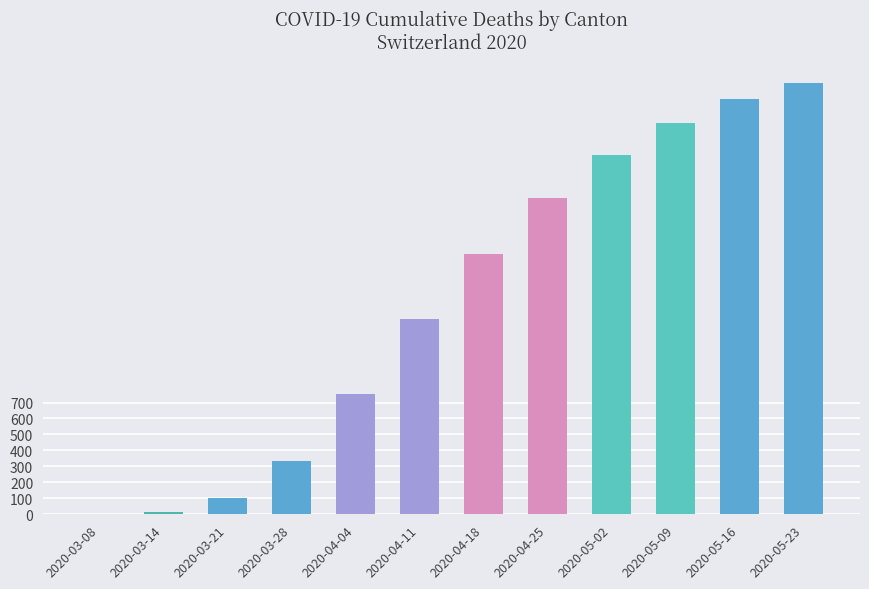

Reading right to left, what are all the values shown in this chart?

2020-05-23=2700	2020-05-16=2600	2020-05-09=2450	2020-05-02=2250	2020-04-25=1980	2020-04-18=1630	2020-04-11=1220	2020-04-04=756	2020-03-28=334	2020-03-21=99	2020-03-14=14	2020-03-08=2